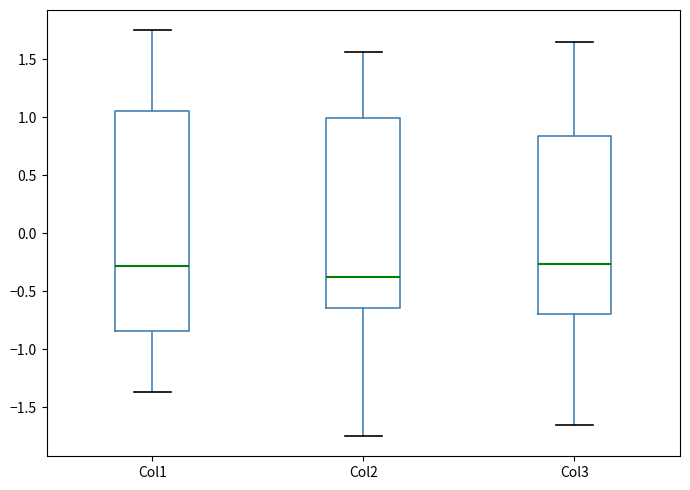

Where does the lower whisker of the box for Col2 end on the y-axis? The values are not printed on the chart, so give them approximately, as read against the axis.

-1.75